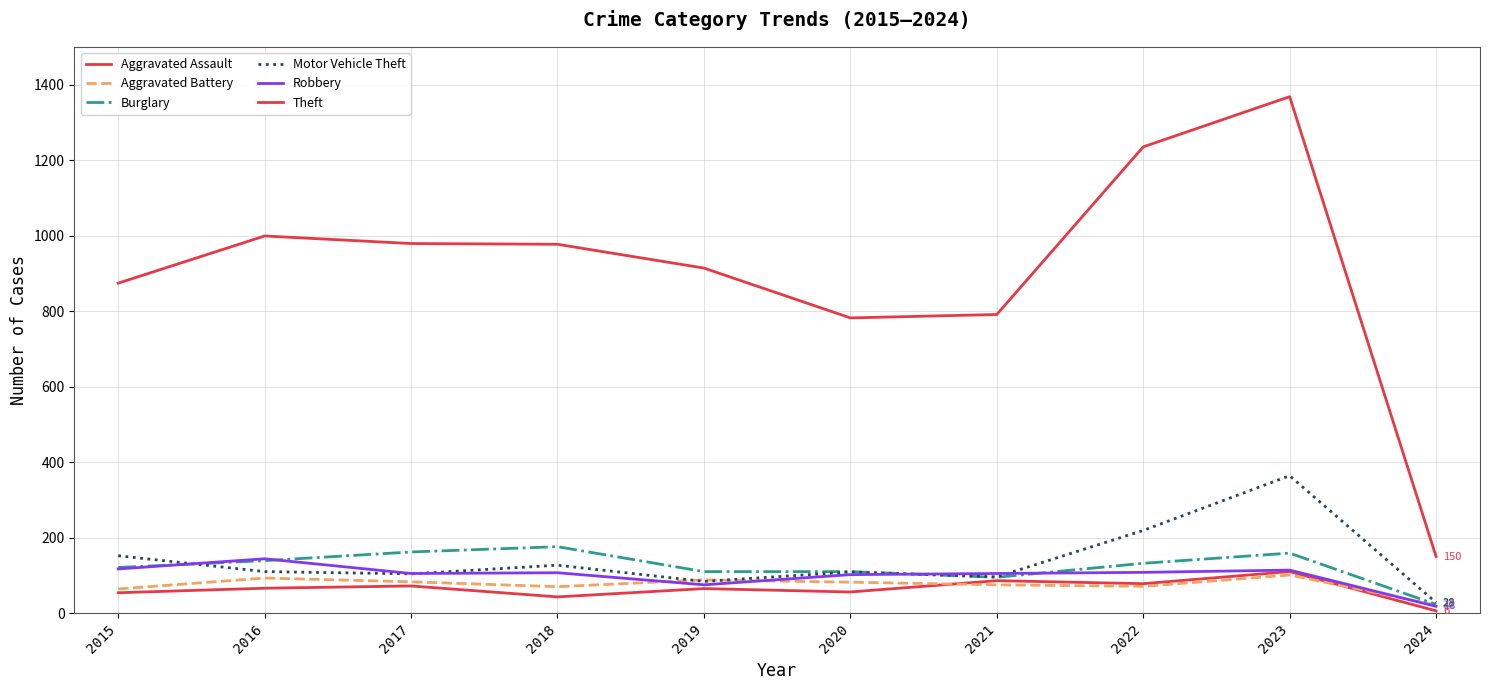

Where is Aggravated Battery nearest to the value 61?

2015